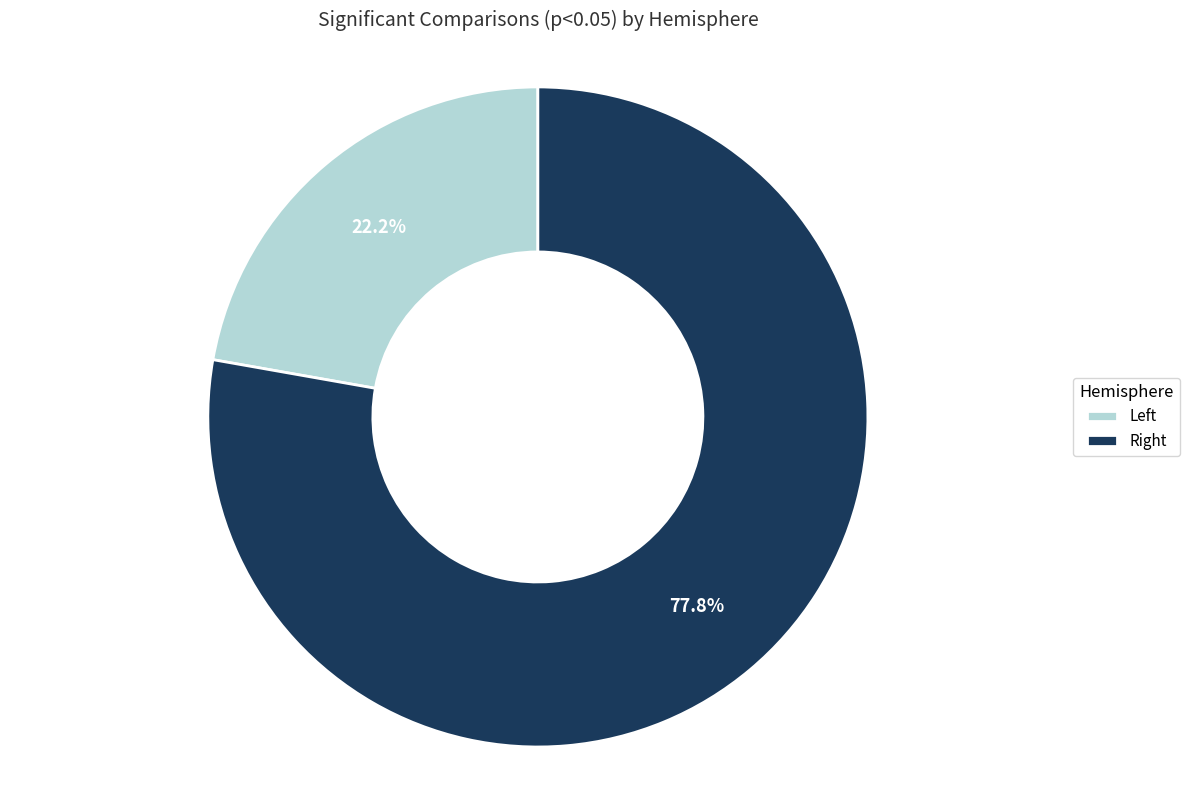

Which category accounts for the majority?

Right